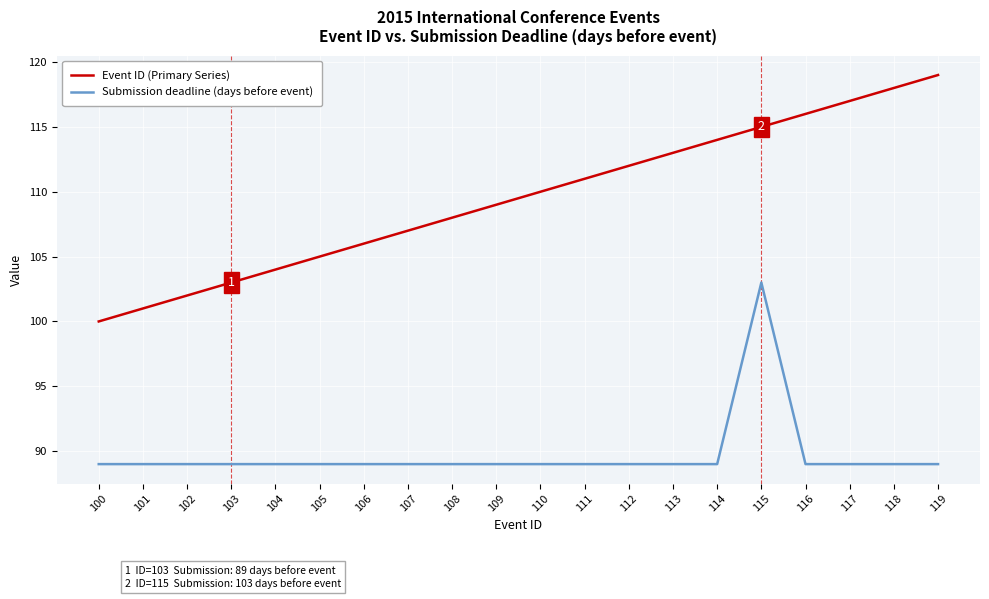

What is the minimum value for Submission deadline (days before event)?

89